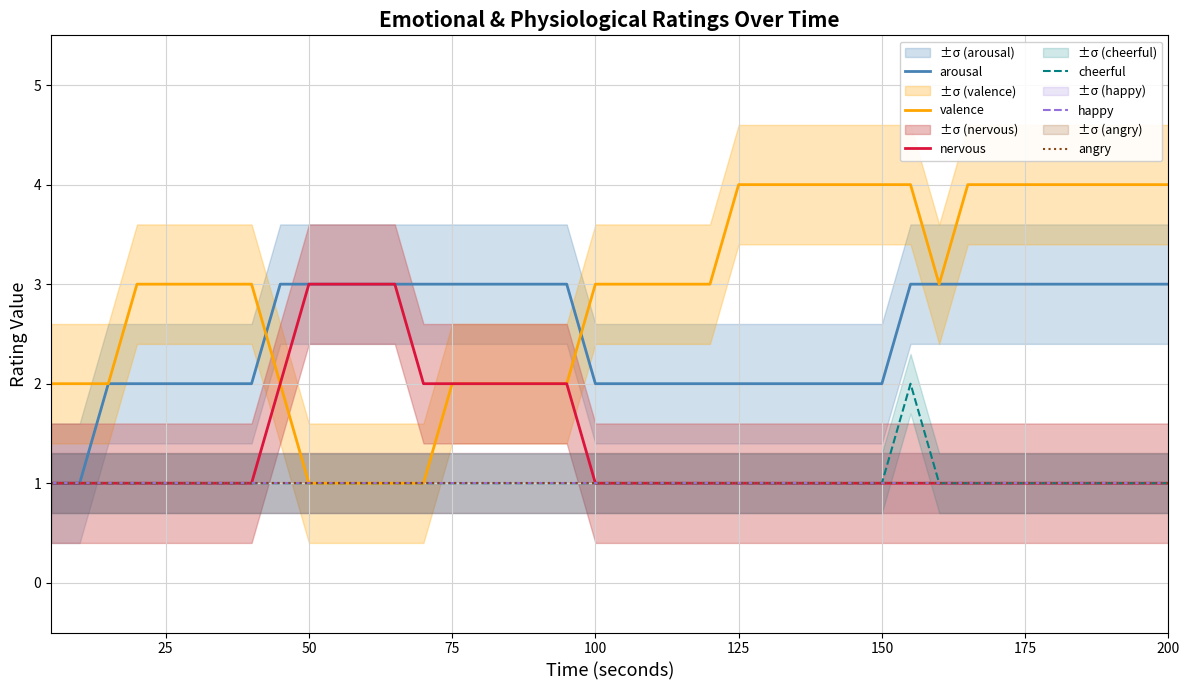

Which series has the largest total across all categories?

valence